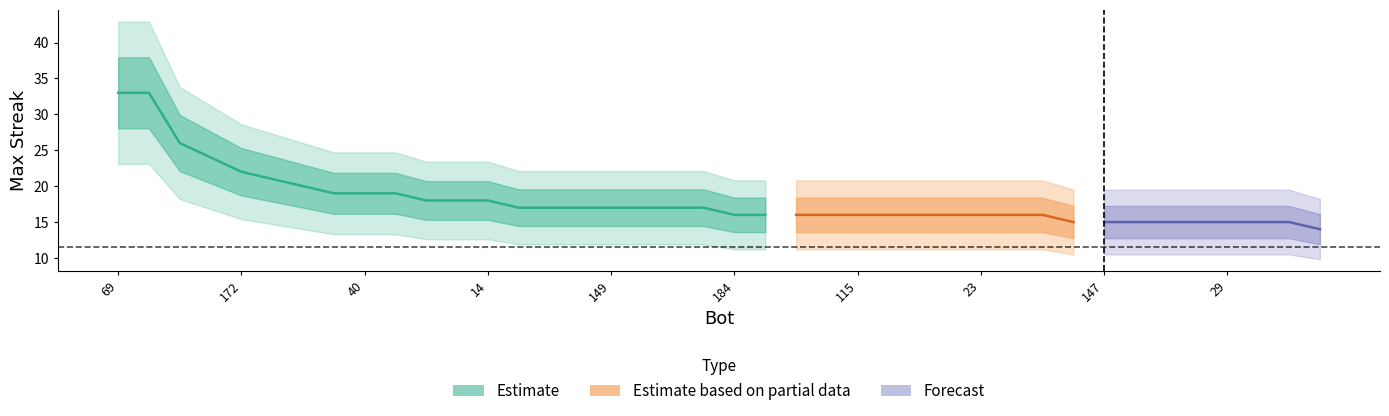

What is the change in value from 69 to 172?

-11